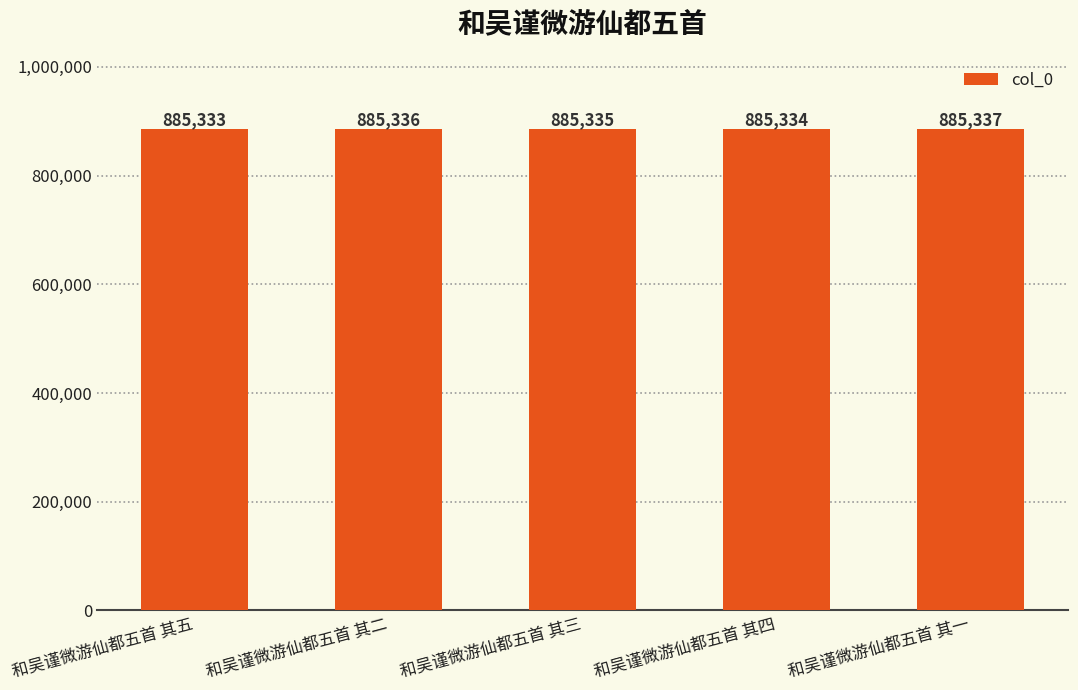

Which category has the highest value across all series?

和吴谨微游仙都五首 其一